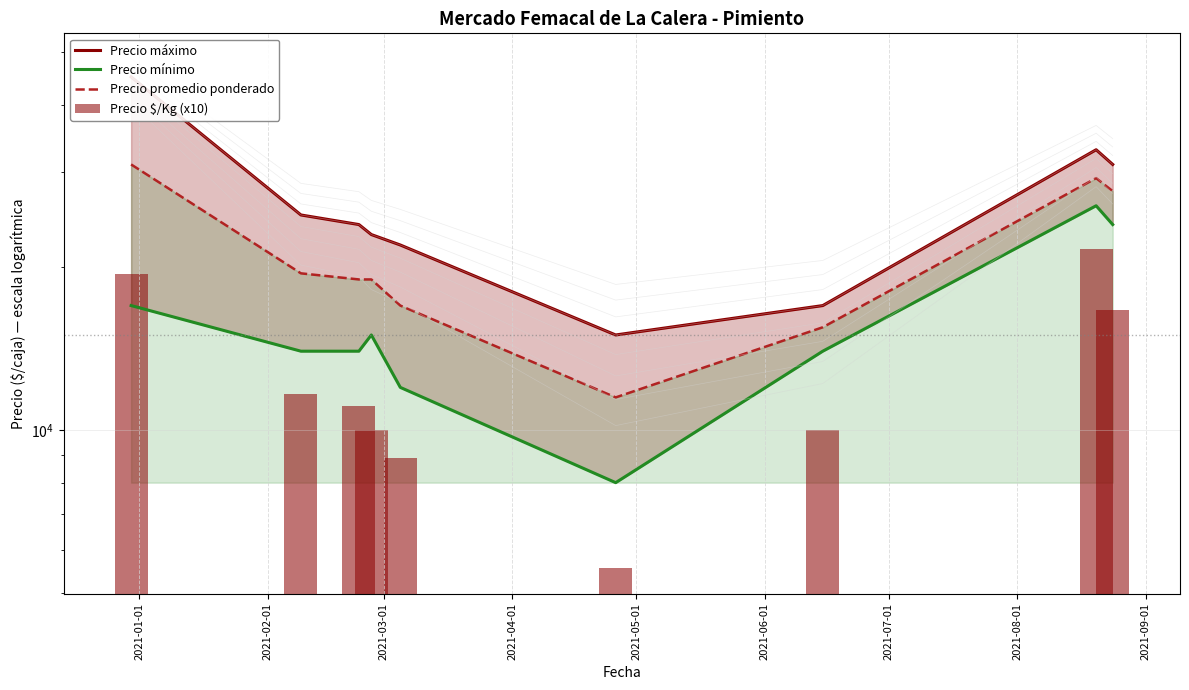

What are all the series names shown in the legend?

Precio máximo, Precio mínimo, Precio promedio ponderado, Precio $/Kg (x10)